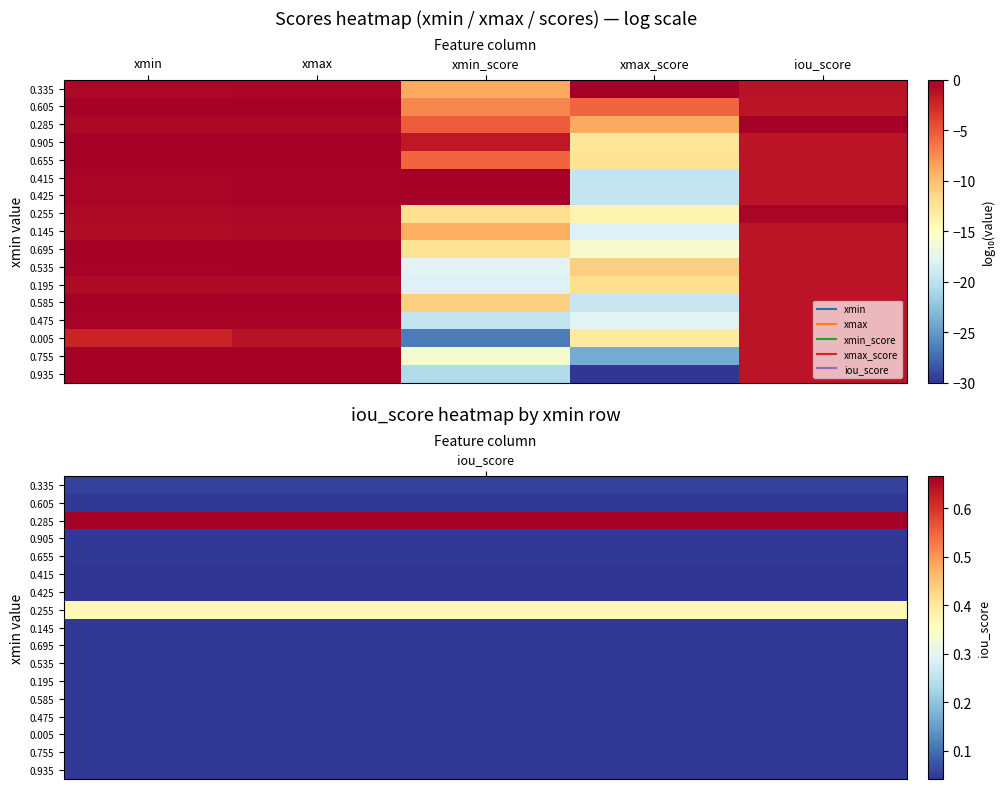

Reading right to left, list all the values displayed in this chart.

0.335: iou_score=-1.3	xmax_score=-0.0	xmin_score=-8.9	xmax=-0.4	xmin=-0.5
0.605: iou_score=-1.4	xmax_score=-5.7	xmin_score=-7.2	xmax=-0.2	xmin=-0.2
0.285: iou_score=-0.2	xmax_score=-8.9	xmin_score=-5.2	xmax=-0.5	xmin=-0.5
0.905: iou_score=-1.4	xmax_score=-12.7	xmin_score=-1.6	xmax=-0.0	xmin=-0.0
0.655: iou_score=-1.4	xmax_score=-12.3	xmin_score=-5.7	xmax=-0.2	xmin=-0.2
0.415: iou_score=-1.4	xmax_score=-19.6	xmin_score=0.0	xmax=-0.3	xmin=-0.4
0.425: iou_score=-1.4	xmax_score=-19.6	xmin_score=0.0	xmax=-0.3	xmin=-0.4
0.255: iou_score=-0.4	xmax_score=-13.9	xmin_score=-12.0	xmax=-0.5	xmin=-0.6
0.145: iou_score=-1.4	xmax_score=-18.2	xmin_score=-9.1	xmax=-0.7	xmin=-0.8
0.695: iou_score=-1.4	xmax_score=-15.9	xmin_score=-12.3	xmax=-0.1	xmin=-0.2
0.535: iou_score=-1.4	xmax_score=-11.1	xmin_score=-17.7	xmax=-0.2	xmin=-0.3
0.195: iou_score=-1.4	xmax_score=-12.0	xmin_score=-18.2	xmax=-0.6	xmin=-0.7
0.585: iou_score=-1.4	xmax_score=-19.4	xmin_score=-11.1	xmax=-0.2	xmin=-0.2
0.475: iou_score=-1.4	xmax_score=-17.7	xmin_score=-19.6	xmax=-0.3	xmin=-0.3
0.005: iou_score=-1.4	xmax_score=-13.1	xmin_score=-26.6	xmax=-1.3	xmin=-2.3
0.755: iou_score=-1.4	xmax_score=-23.9	xmin_score=-15.9	xmax=-0.1	xmin=-0.1
0.935: iou_score=-1.4	xmax_score=-30.0	xmin_score=-20.7	xmax=-0.0	xmin=-0.0